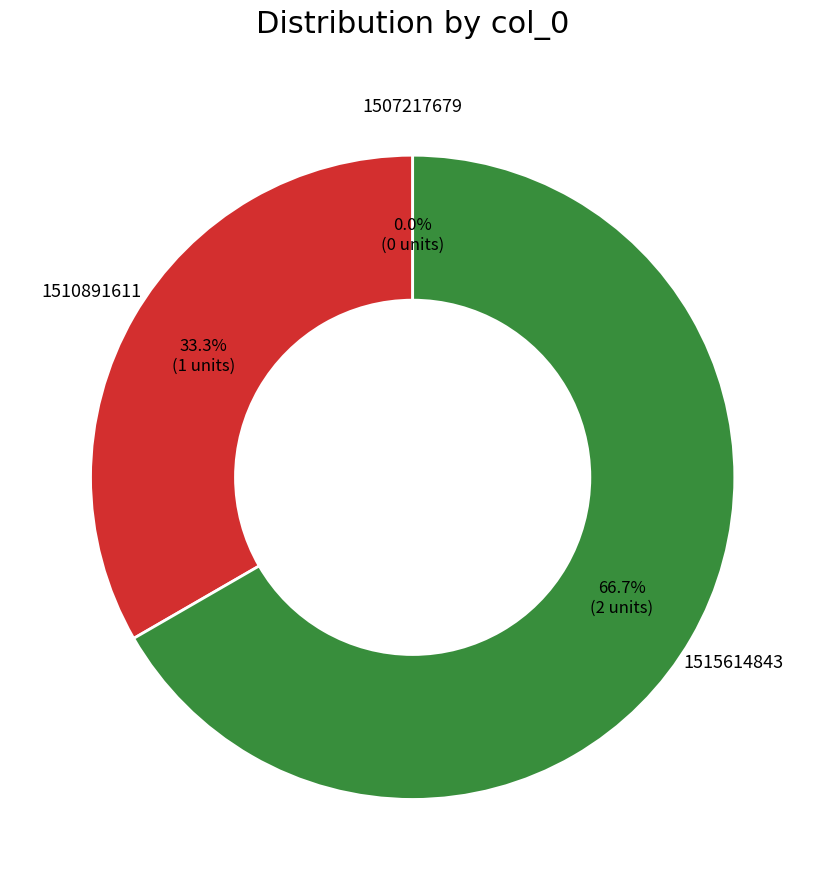

What percentage do 1510891611 and 1507217679 together represent?

33.3%